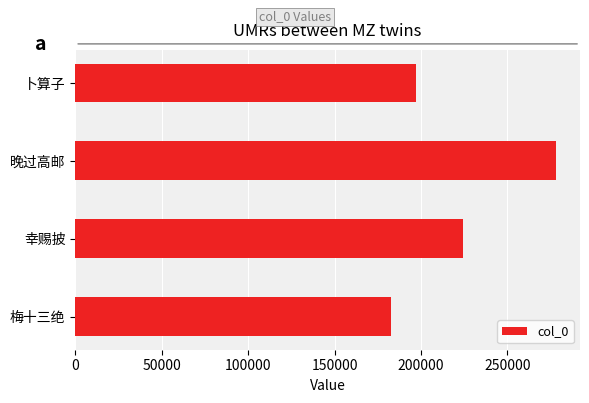

Where is the data nearest to the value 230221?

幸赐披